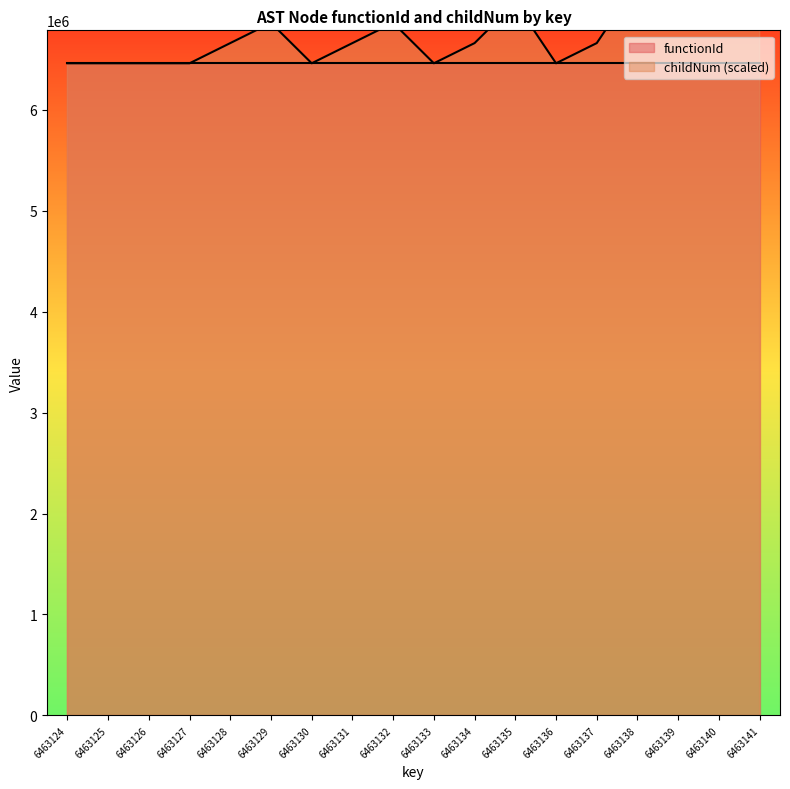

Rank the categories by value from highest to lowest.

6463141, 6463140, 6463139, 6463138, 6463135, 6463129, 6463132, 6463128, 6463131, 6463134, 6463137, 6463124, 6463125, 6463126, 6463127, 6463130, 6463133, 6463136